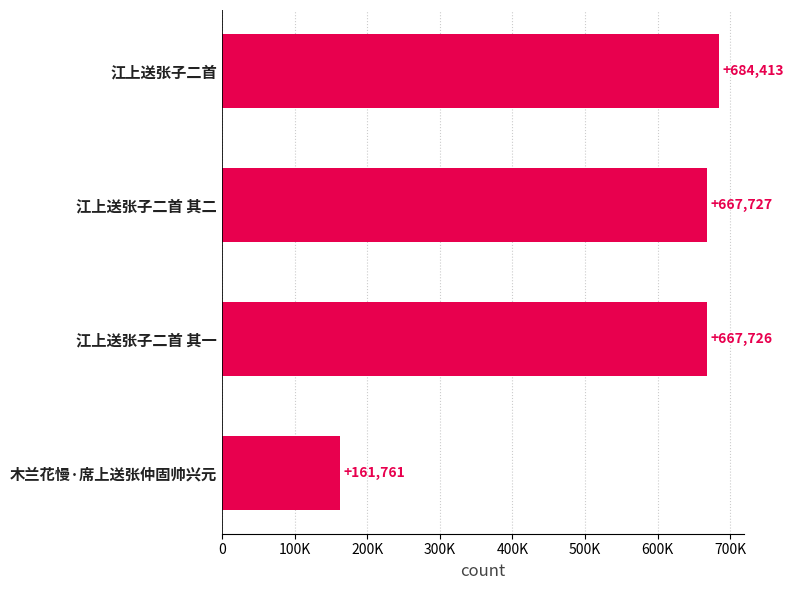

Where is the data nearest to the value 423087?

江上送张子二首 其一